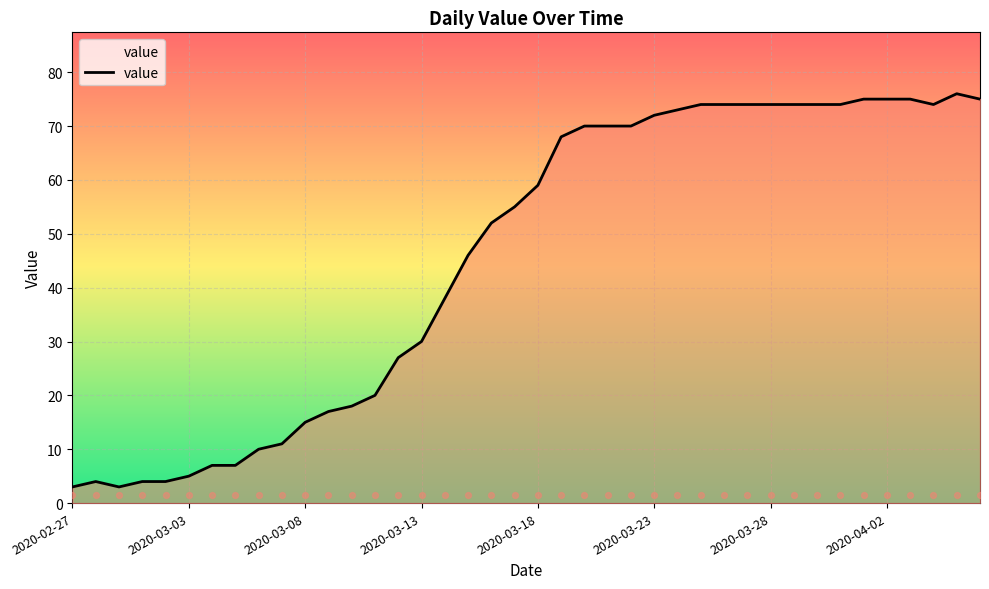

What is the change in value from 23 to 39?

+5